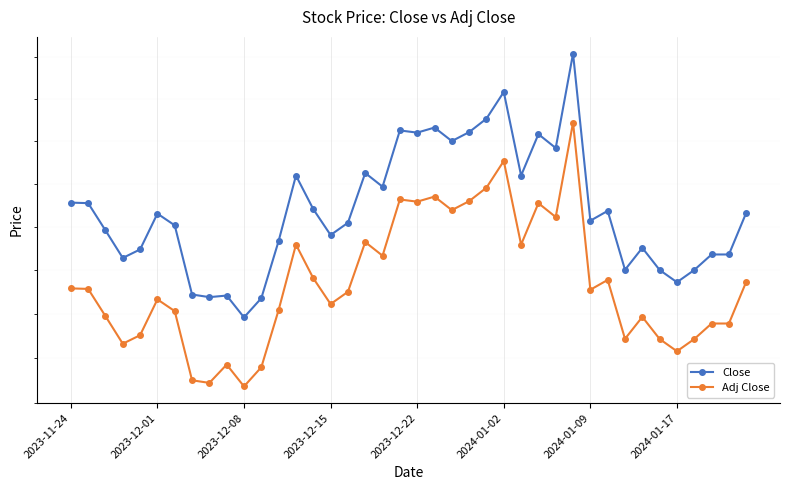

Read the Adj Close value at 24.

239.8